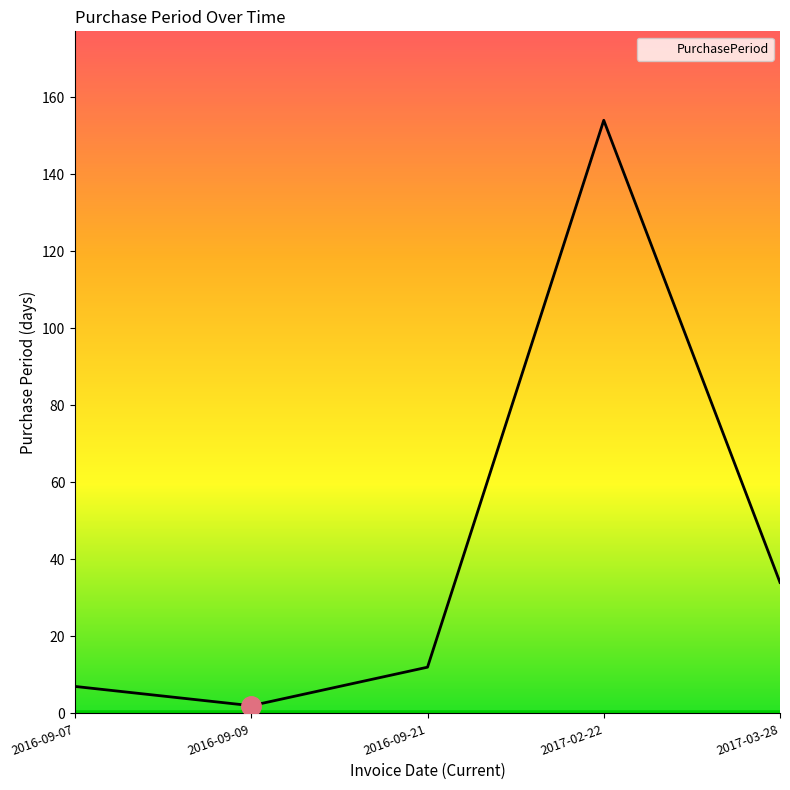

Count the number of data series in this chart.

1